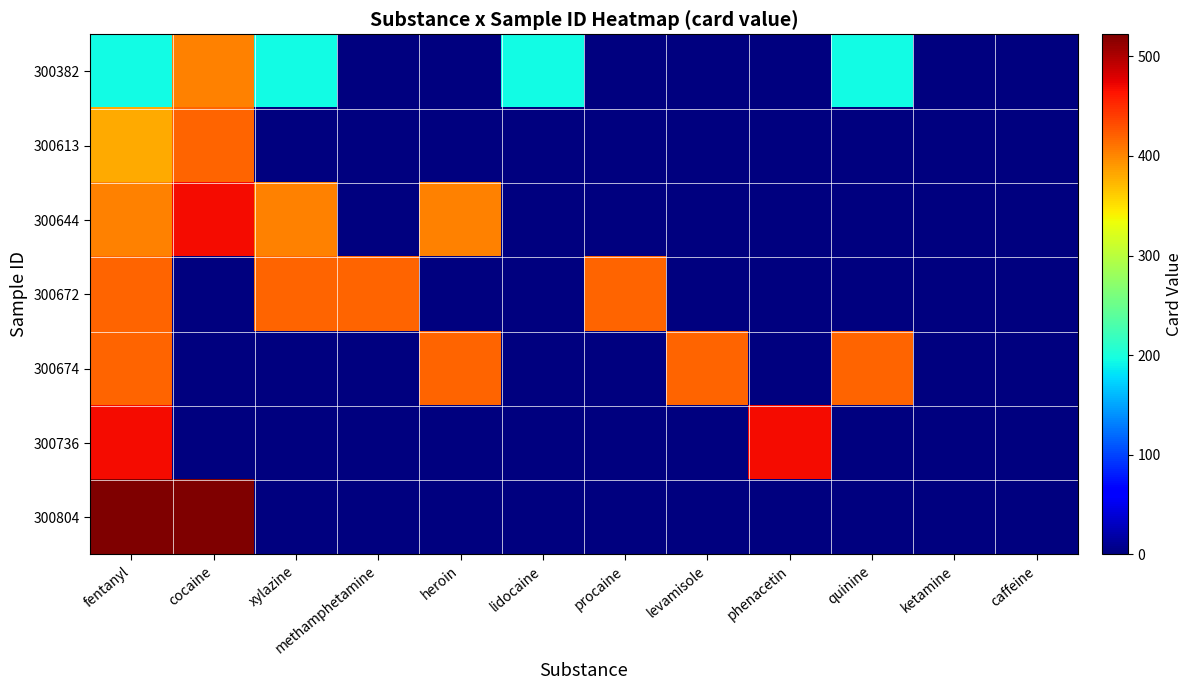

Reading left to right, transcribe all the data shown in this chart.

300382: fentanyl=194	cocaine=402	xylazine=194	methamphetamine=0	heroin=0	lidocaine=194	procaine=0	levamisole=0	phenacetin=0	quinine=194	ketamine=0	caffeine=0
300613: fentanyl=381	cocaine=420	xylazine=0	methamphetamine=0	heroin=0	lidocaine=0	procaine=0	levamisole=0	phenacetin=0	quinine=0	ketamine=0	caffeine=0
300644: fentanyl=402	cocaine=468	xylazine=402	methamphetamine=0	heroin=402	lidocaine=0	procaine=0	levamisole=0	phenacetin=0	quinine=0	ketamine=0	caffeine=0
300672: fentanyl=419	cocaine=0	xylazine=419	methamphetamine=419	heroin=0	lidocaine=0	procaine=419	levamisole=0	phenacetin=0	quinine=0	ketamine=0	caffeine=0
300674: fentanyl=420	cocaine=0	xylazine=0	methamphetamine=0	heroin=420	lidocaine=0	procaine=0	levamisole=420	phenacetin=0	quinine=420	ketamine=0	caffeine=0
300736: fentanyl=468	cocaine=0	xylazine=0	methamphetamine=0	heroin=0	lidocaine=0	procaine=0	levamisole=0	phenacetin=468	quinine=0	ketamine=0	caffeine=0
300804: fentanyl=522	cocaine=522	xylazine=0	methamphetamine=0	heroin=0	lidocaine=0	procaine=0	levamisole=0	phenacetin=0	quinine=0	ketamine=0	caffeine=0